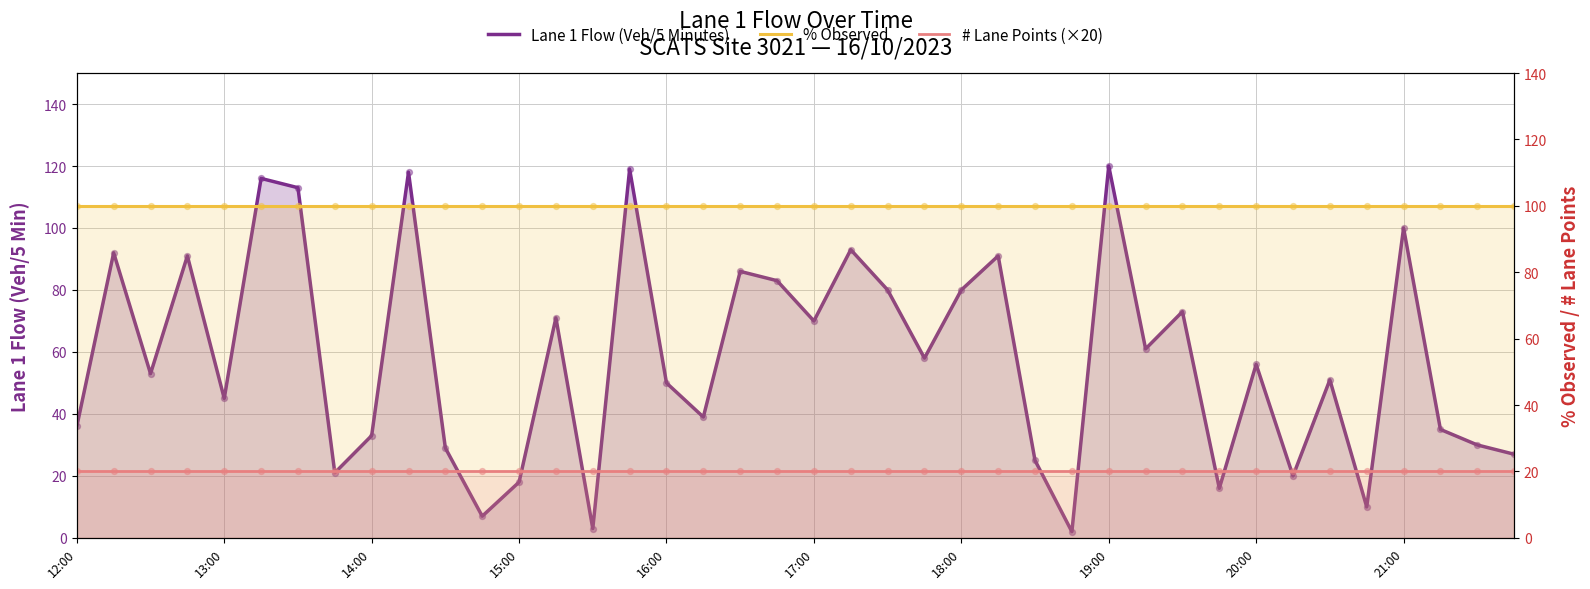

At how many categories does at least one series exceed 18?

40